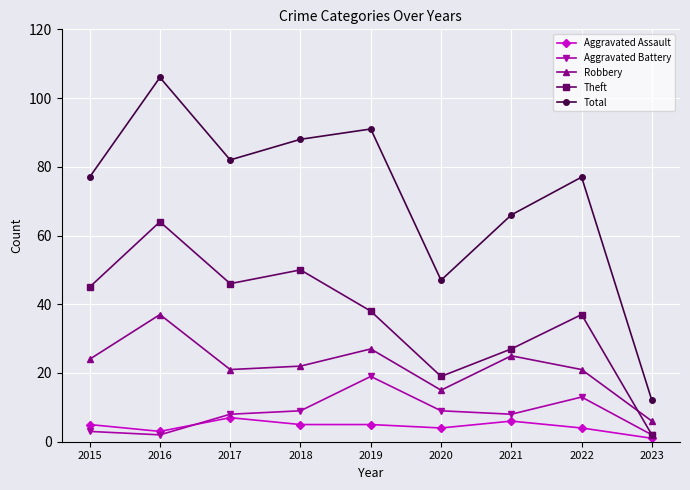

Which series has the largest range (max minus min)?

Total